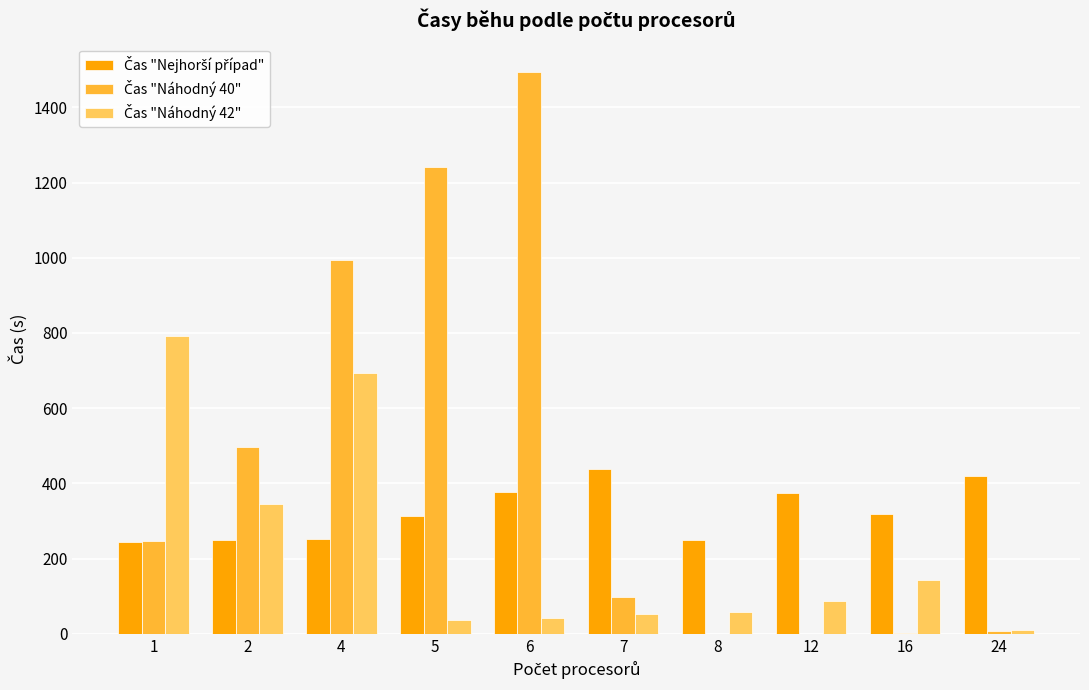

Which series has the largest total across all categories?

Čas "Náhodný 40"